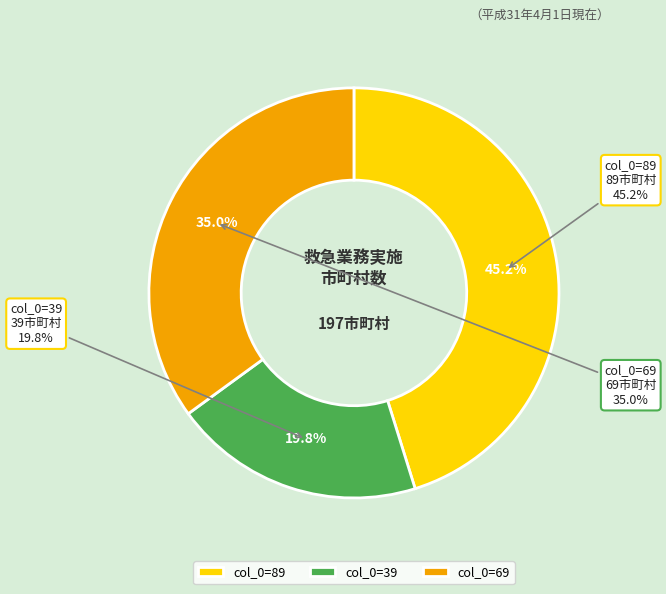

What is the largest slice in the pie chart?

89